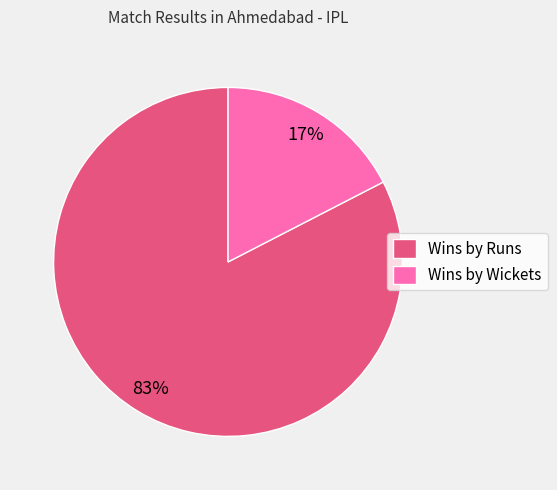

Which has a higher value, Wins by Runs or Wins by Wickets?

Wins by Runs